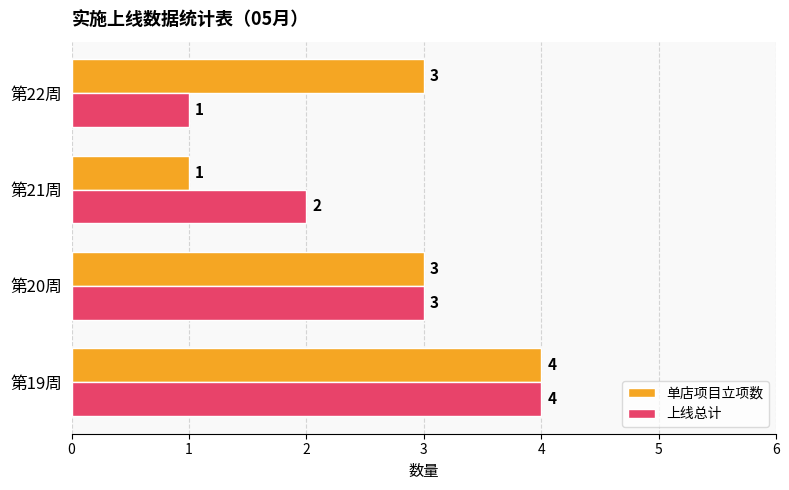

Rank the categories by 上线总计 value from highest to lowest.

第19周, 第20周, 第21周, 第22周